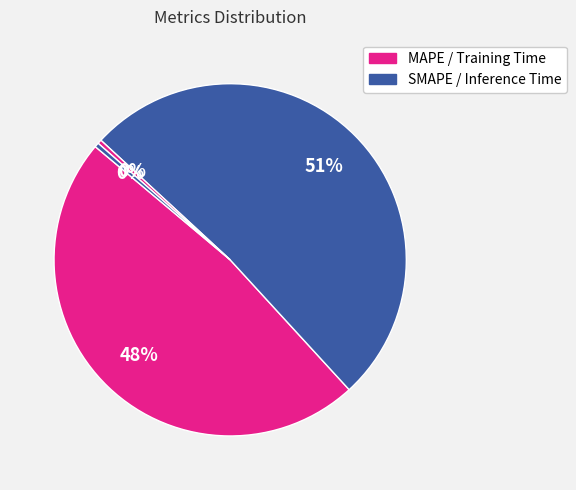

Which slice is the largest?

SMAPE